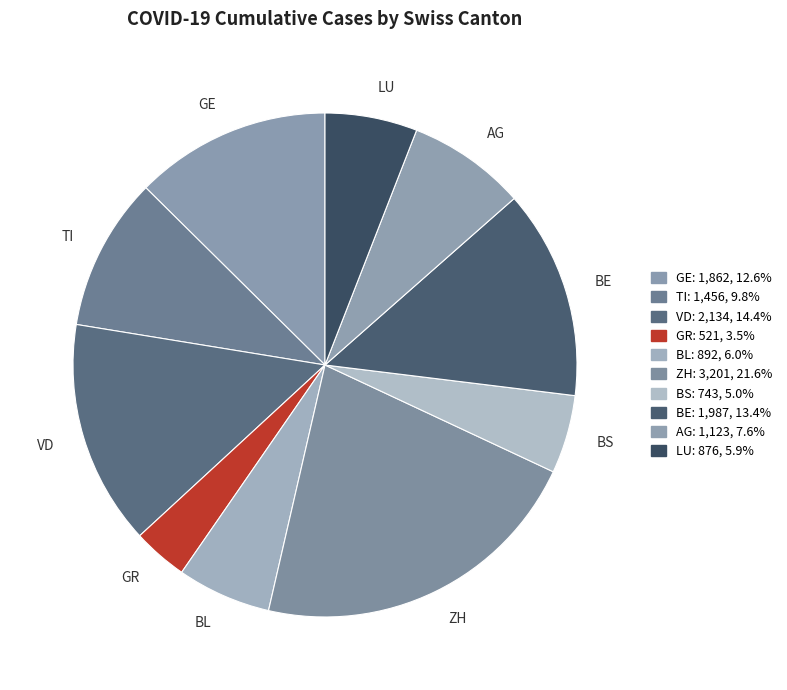

What is the smallest slice in the pie chart?

GR